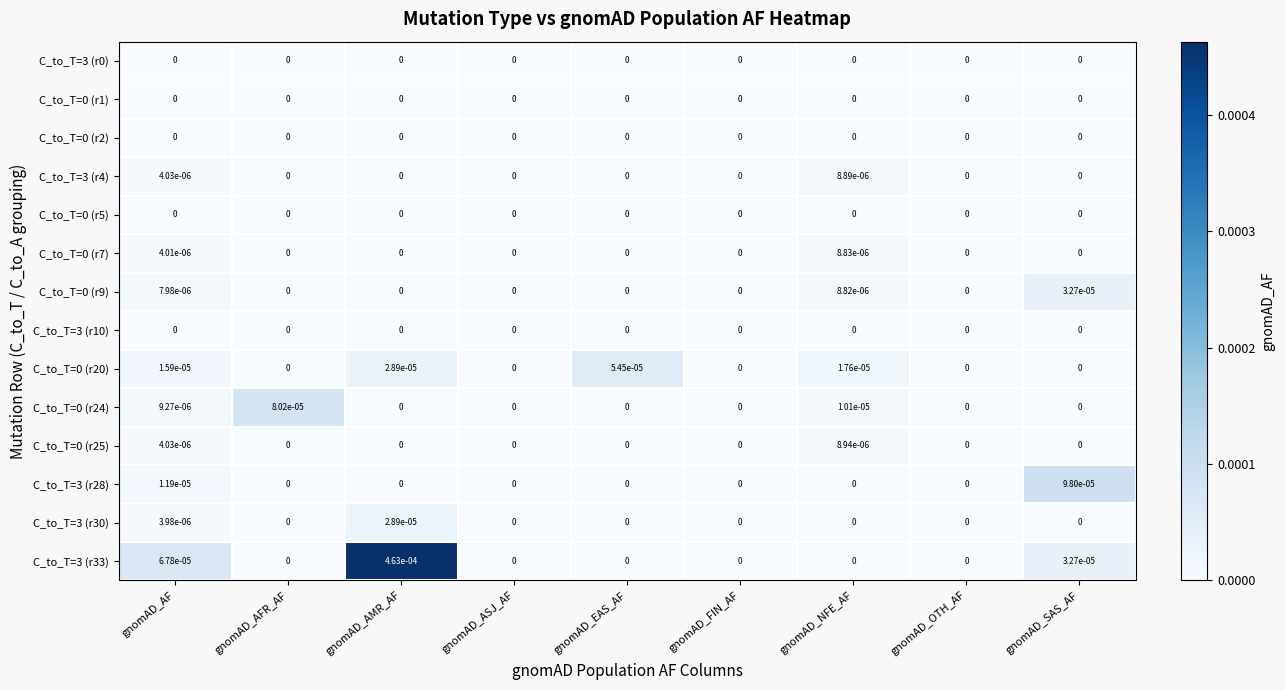

The value of C_to_T=3 (r10) at gnomAD_NFE_AF is 0.0. True or false?

True